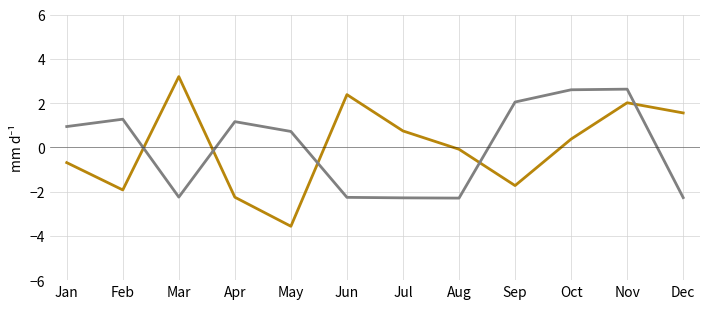

What is the difference between the highest and lowest values at Oct?

2.2